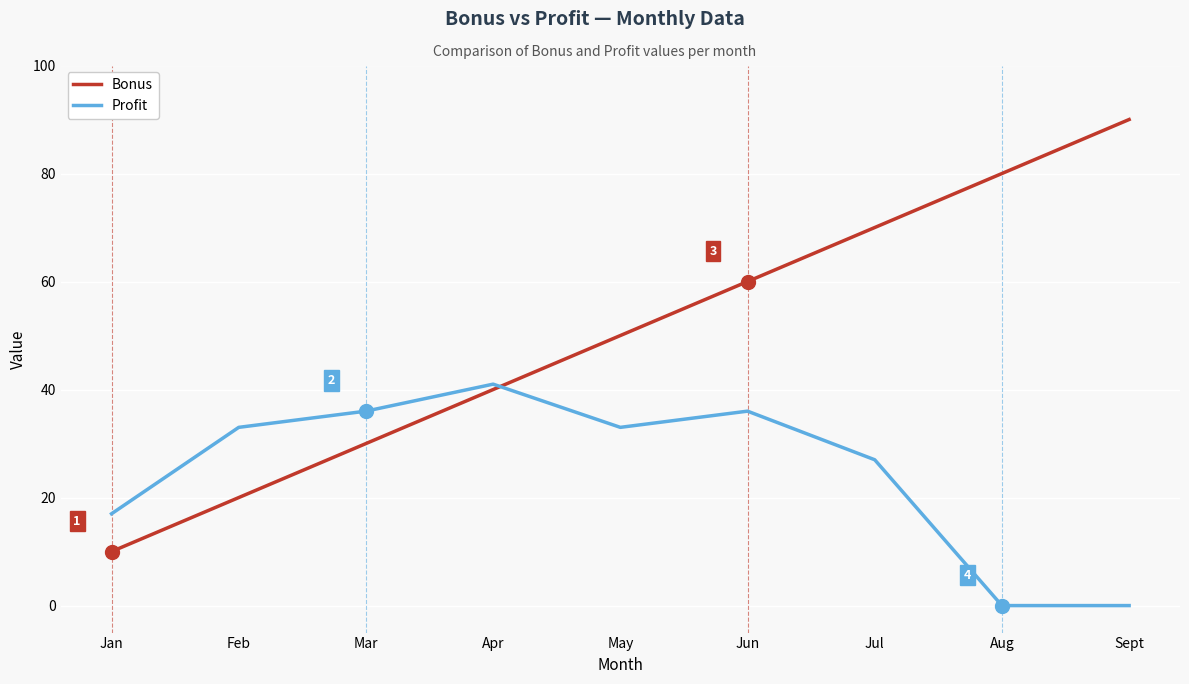

Where do Bonus and Profit first cross each other?

Apr and May